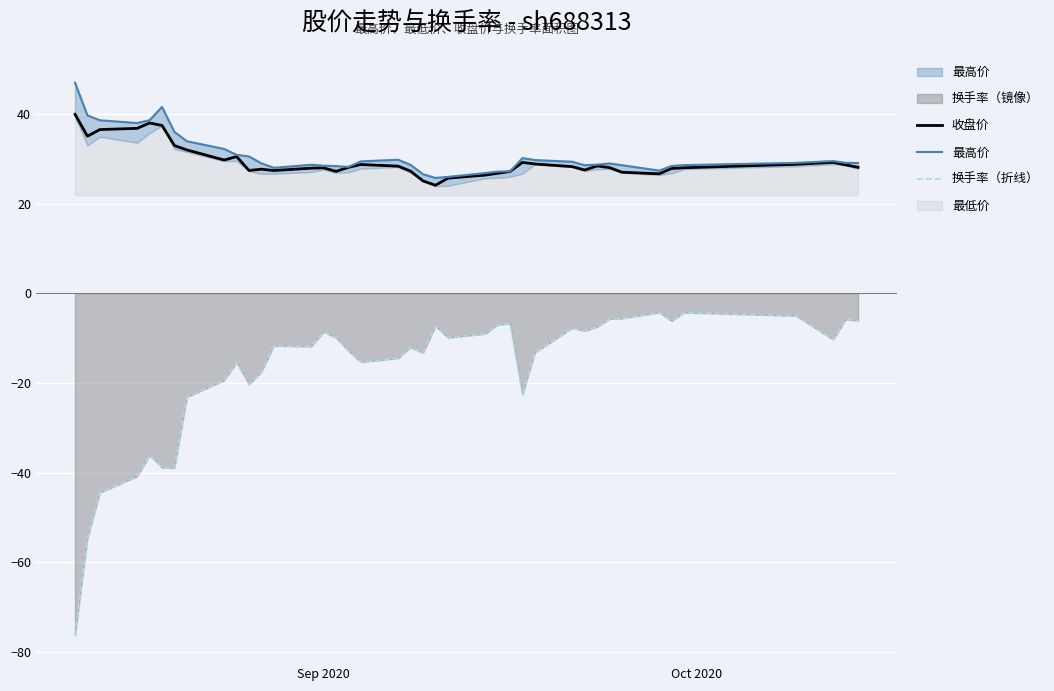

True or false: 换手率（折线） and 收盘价 intersect in this chart.

False